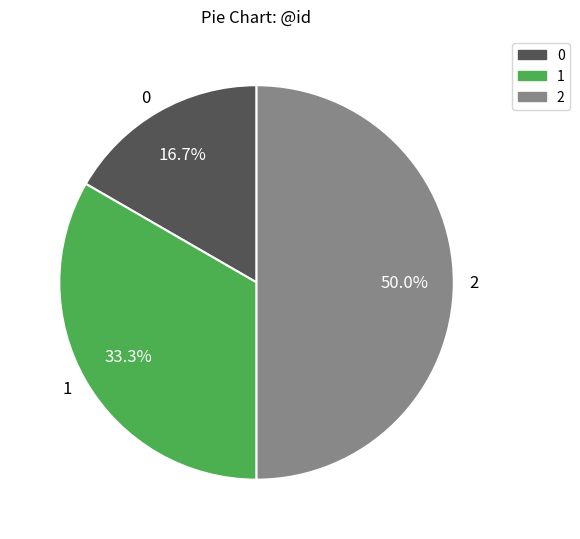

To the nearest percent, what portion does 2 represent?

50%